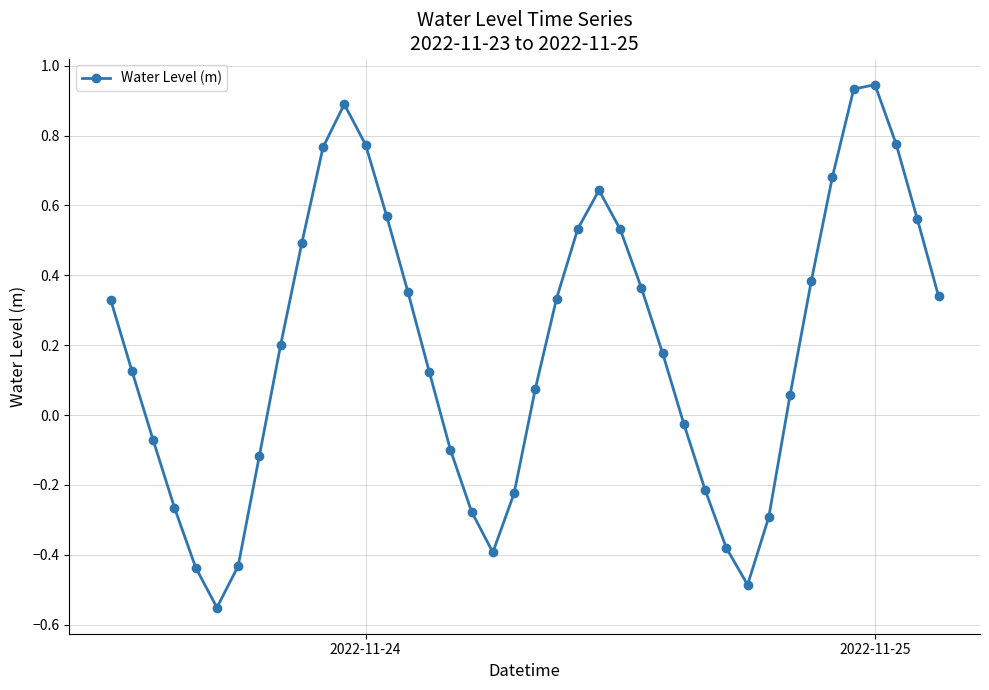

True or false: the data has more than 2 interior local peaks.

True